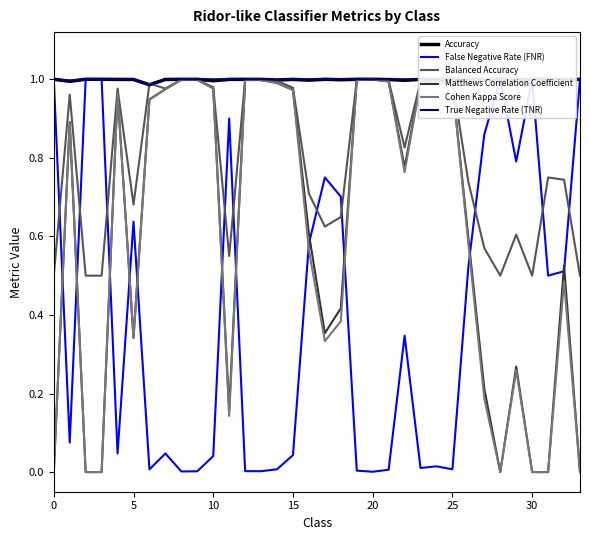

Is it true that Cohen Kappa Score equals 0.7 at 25?

False